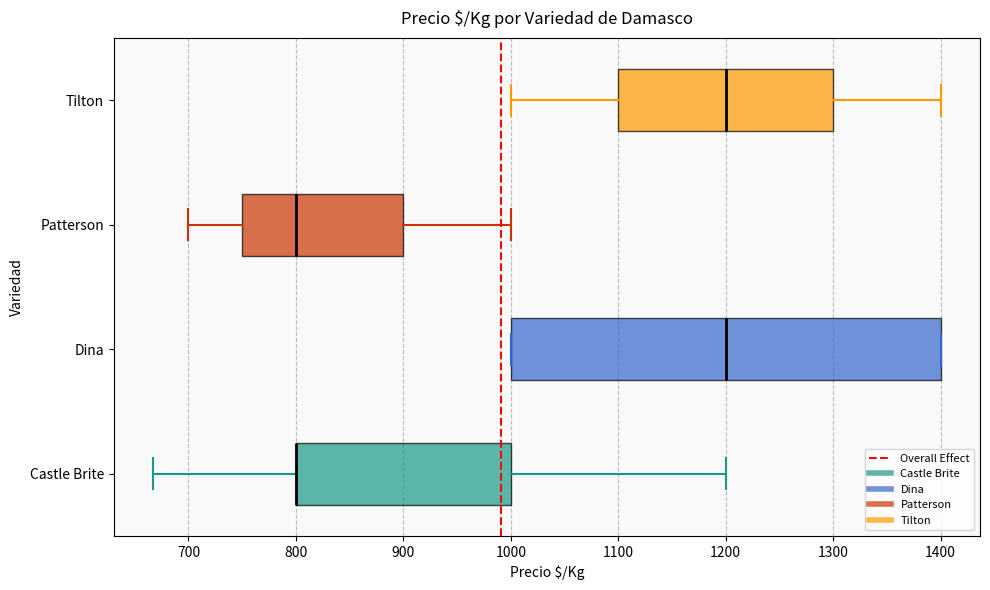

Reading bottom to top, read every box against the x-axis: the position of its median line, the range the box covers, and the ends of its whiskers. The values are not printed on the chart, so give them approximately, as read against the axis.

Castle Brite: median 800 (drawn on the box's left edge), box 800 to 1000, whiskers 670 to 1200
Dina: median 1200, box 1000 to 1400, whiskers 1000 to 1400
Patterson: median 800, box 750 to 900, whiskers 700 to 1000
Tilton: median 1200, box 1100 to 1300, whiskers 1000 to 1400